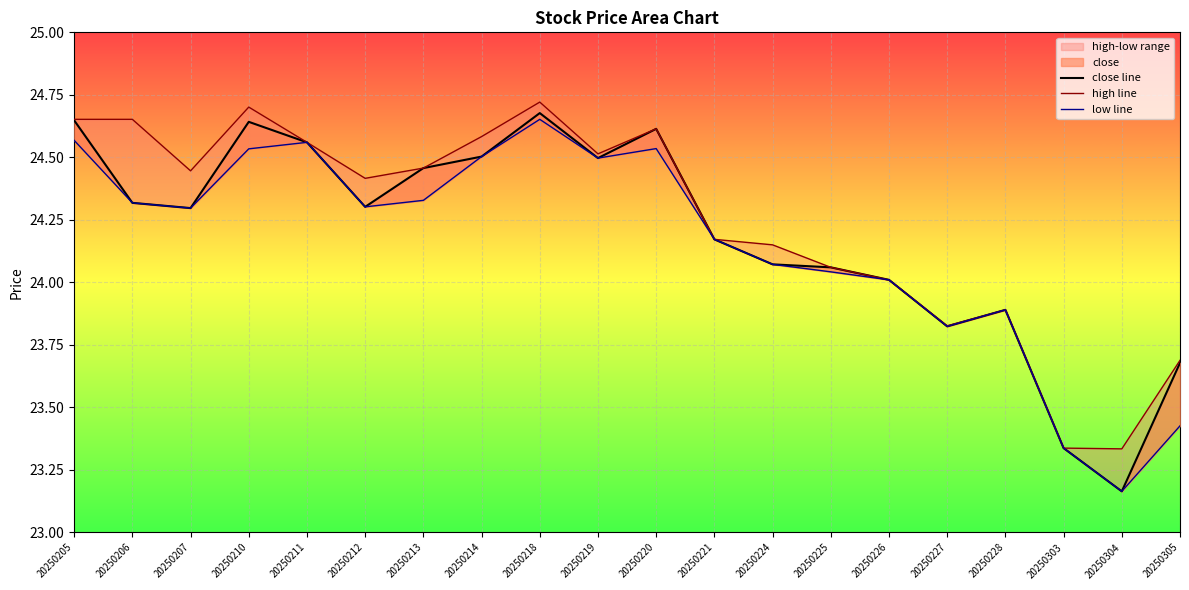

Reading right to left, list all the values displayed in this chart.

close line: 20250305=23.7	20250304=23.2	20250303=23.3	20250228=23.9	20250227=23.8	20250226=24.0	20250225=24.1	20250224=24.1	20250221=24.2	20250220=24.6	20250219=24.5	20250218=24.7	20250214=24.5	20250213=24.5	20250212=24.3	20250211=24.6	20250210=24.6	20250207=24.3	20250206=24.3	20250205=24.6
high line: 20250305=23.7	20250304=23.3	20250303=23.3	20250228=23.9	20250227=23.8	20250226=24.0	20250225=24.1	20250224=24.1	20250221=24.2	20250220=24.6	20250219=24.5	20250218=24.7	20250214=24.6	20250213=24.5	20250212=24.4	20250211=24.6	20250210=24.7	20250207=24.4	20250206=24.7	20250205=24.7
low line: 20250305=23.4	20250304=23.2	20250303=23.3	20250228=23.9	20250227=23.8	20250226=24.0	20250225=24.0	20250224=24.1	20250221=24.2	20250220=24.5	20250219=24.5	20250218=24.7	20250214=24.5	20250213=24.3	20250212=24.3	20250211=24.6	20250210=24.5	20250207=24.3	20250206=24.3	20250205=24.6